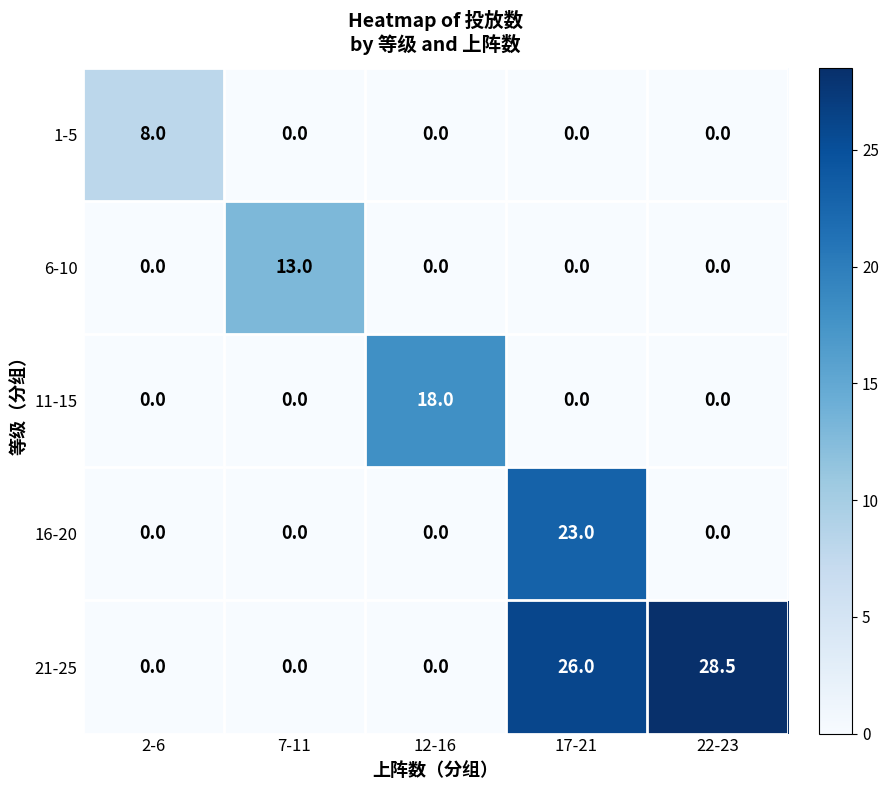

The 11-15 series shows 0.0 at 22-23. True or false?

True